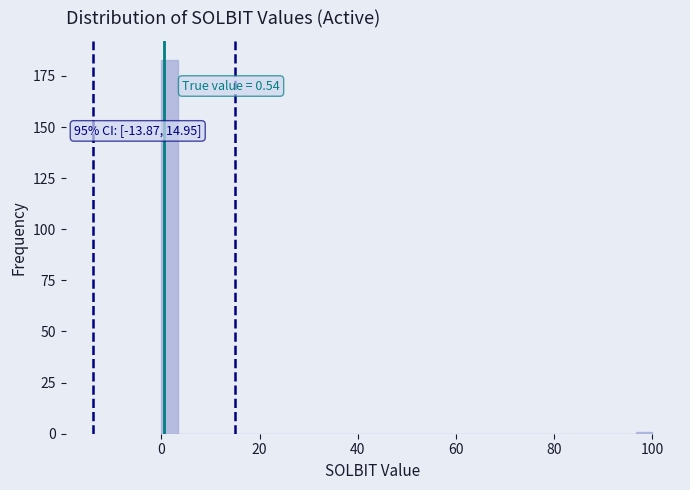

Around what value on the x-axis is the tallest bar? Give the approximate position of its centre, as read against the axis.

2